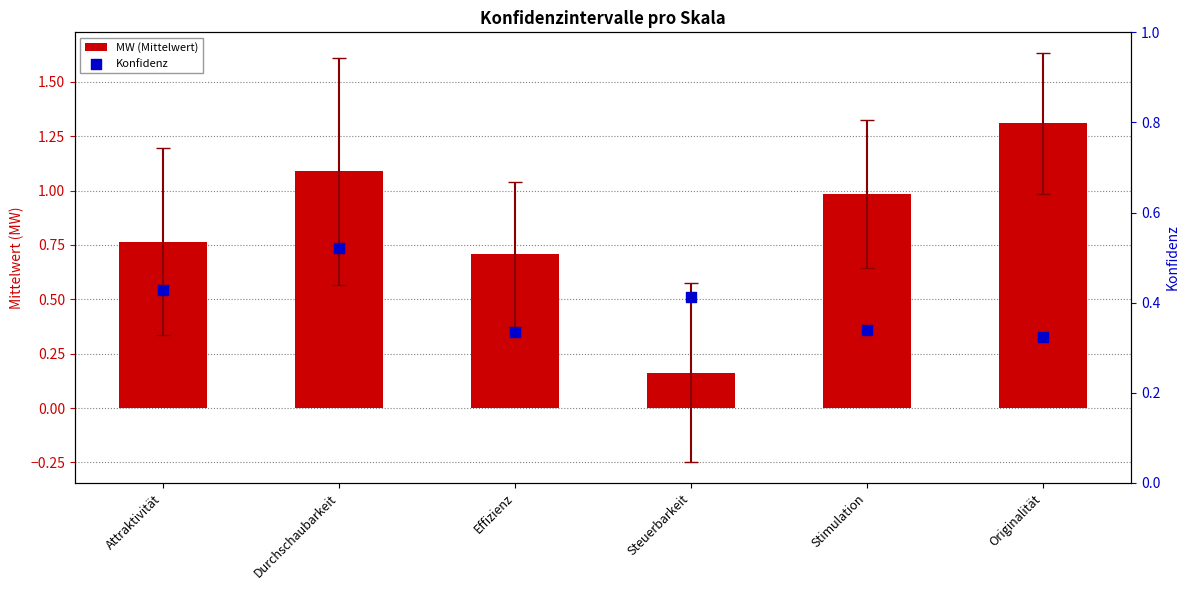

Which series has the largest total across all categories?

MW (Mittelwert)